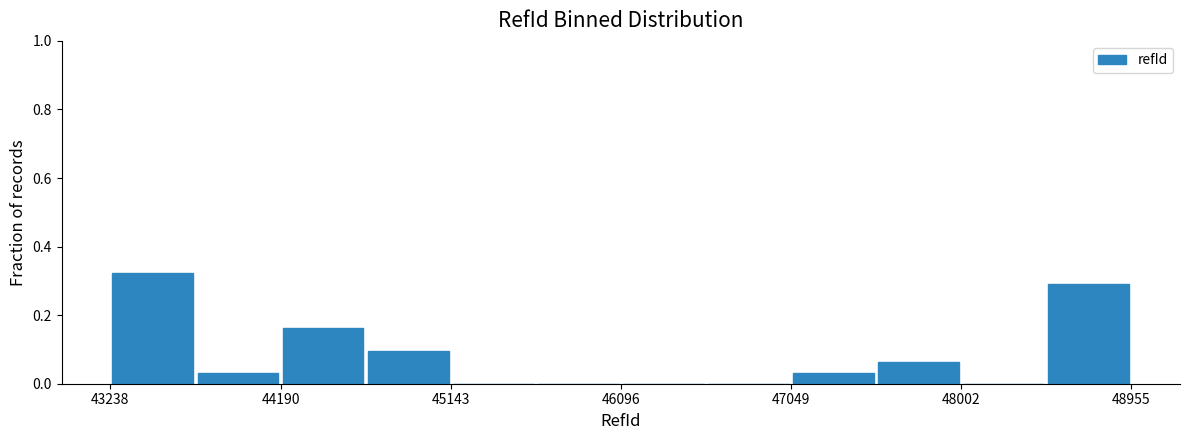

Which range on the x-axis has the tallest bar?

43200 to 43700